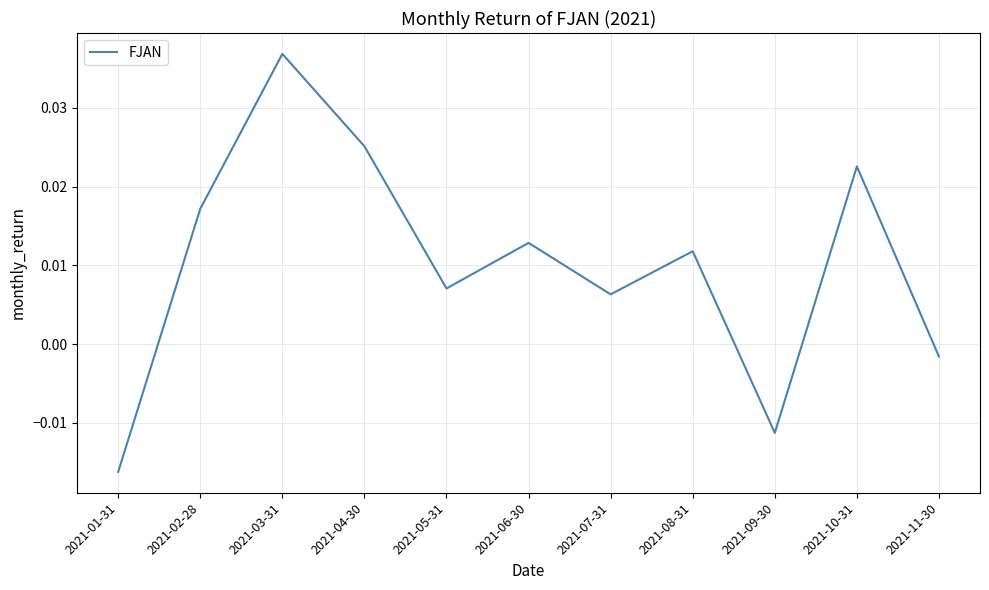

Where is the first local maximum?

2021-03-31